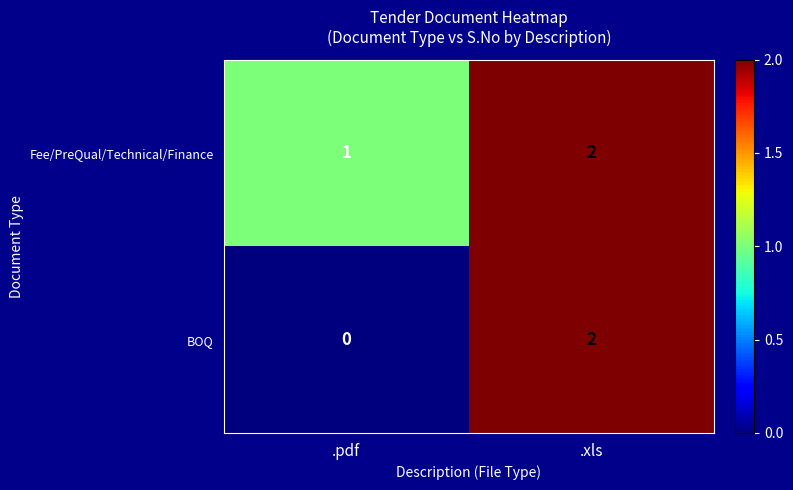

Is the value of Fee/PreQual/Technical/Finance at .pdf greater than the value of BOQ at .pdf?

Yes